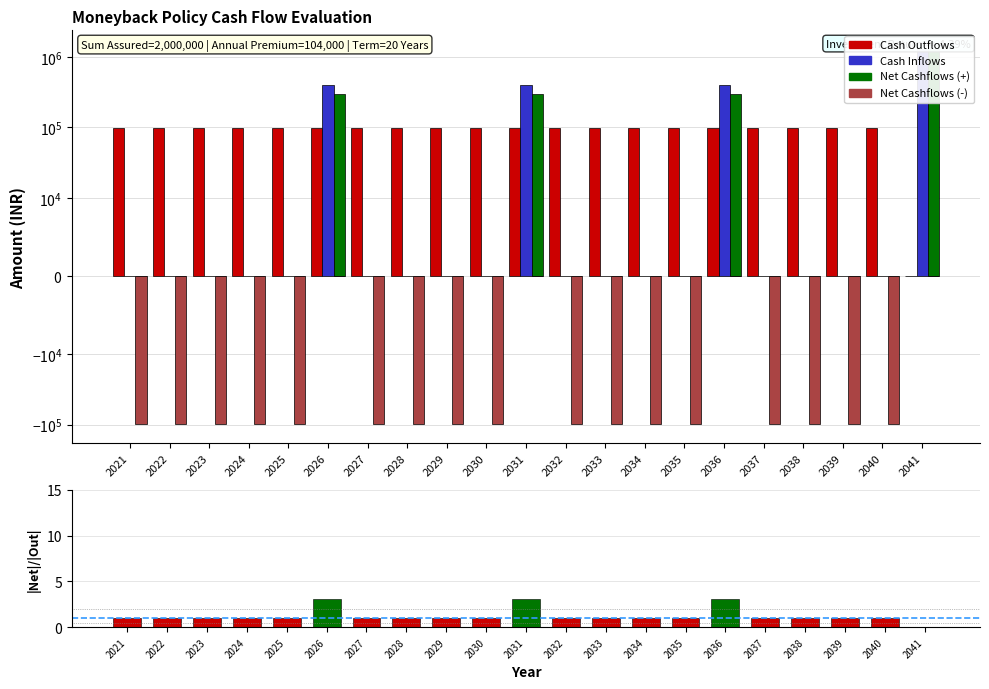

What is the maximum value shown in the chart?

1300000.0